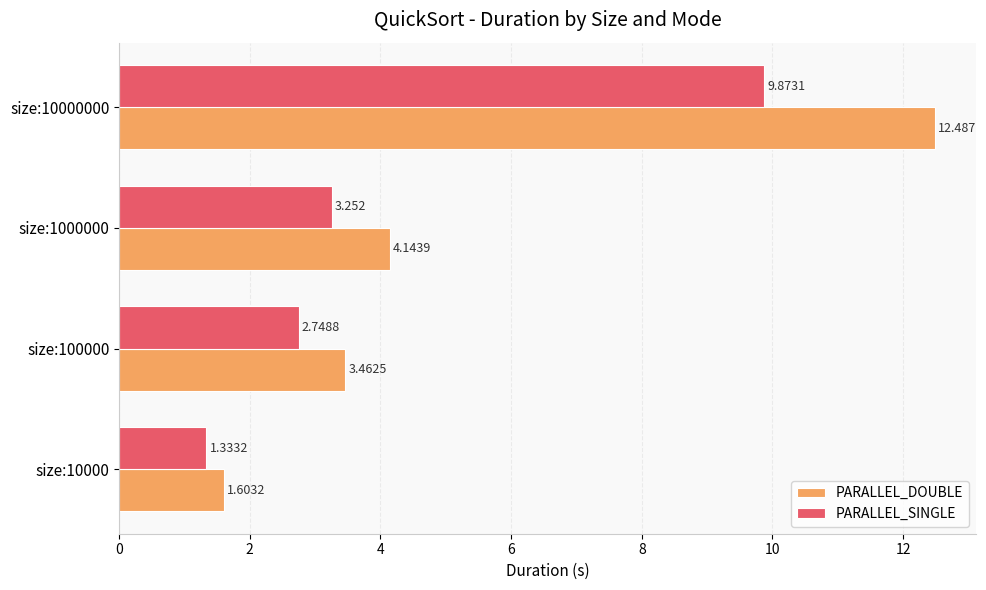

What are all the series names shown in the legend?

PARALLEL_DOUBLE, PARALLEL_SINGLE